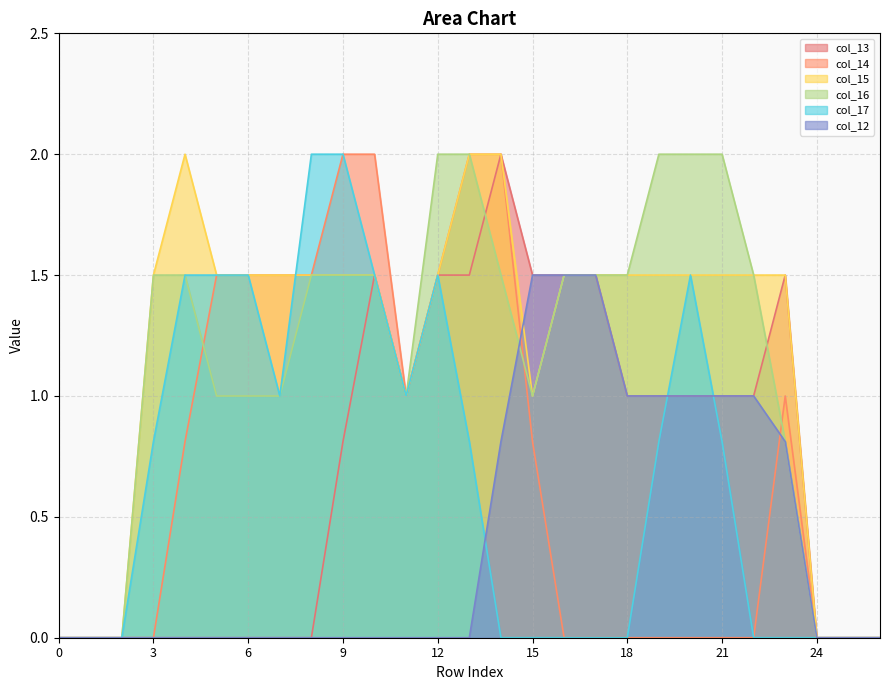

How many lines are shown in the chart?

6